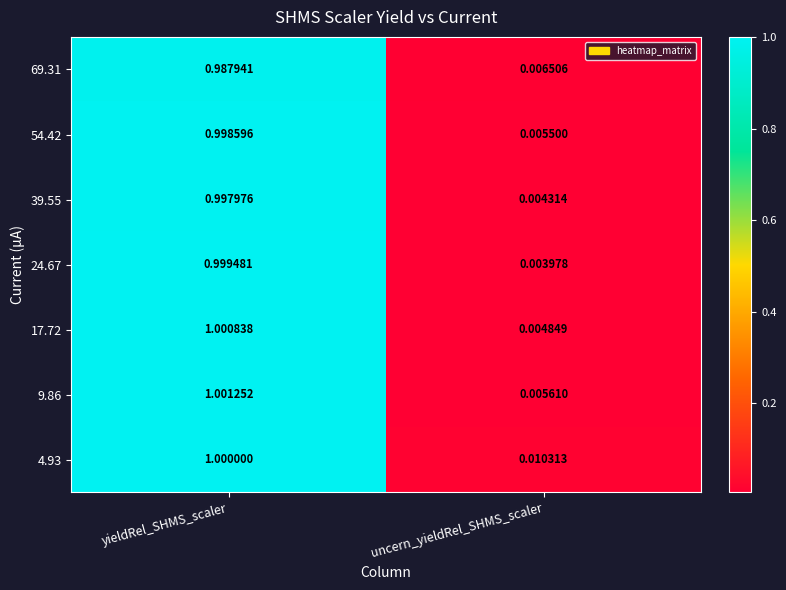

At which category is the sum across all series the highest?

yieldRel_SHMS_scaler